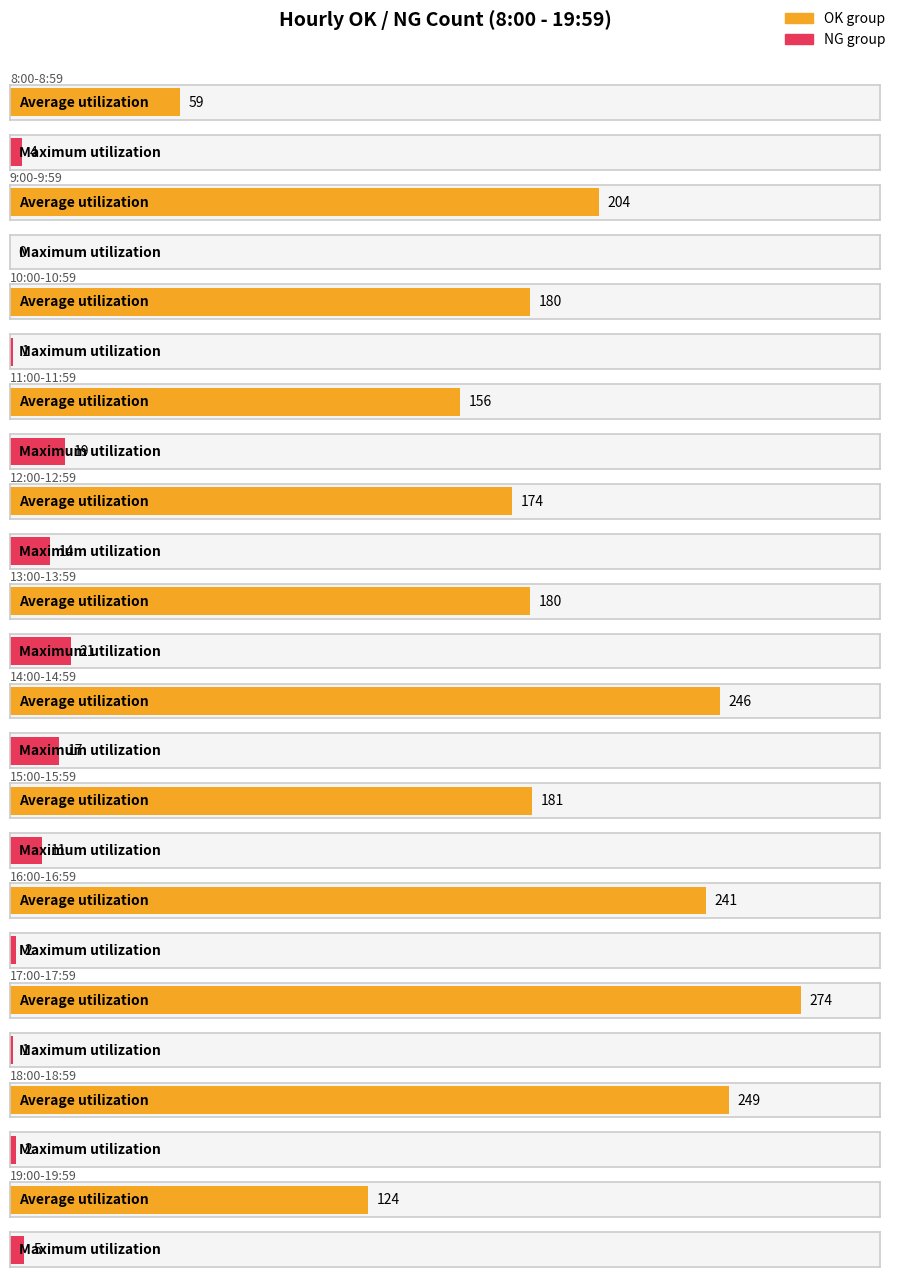

List the labels in order of NG value, largest first.

13:00-13:59, 11:00-11:59, 14:00-14:59, 12:00-12:59, 15:00-15:59, 19:00-19:59, 8:00-8:59, 16:00-16:59, 18:00-18:59, 10:00-10:59, 17:00-17:59, 9:00-9:59